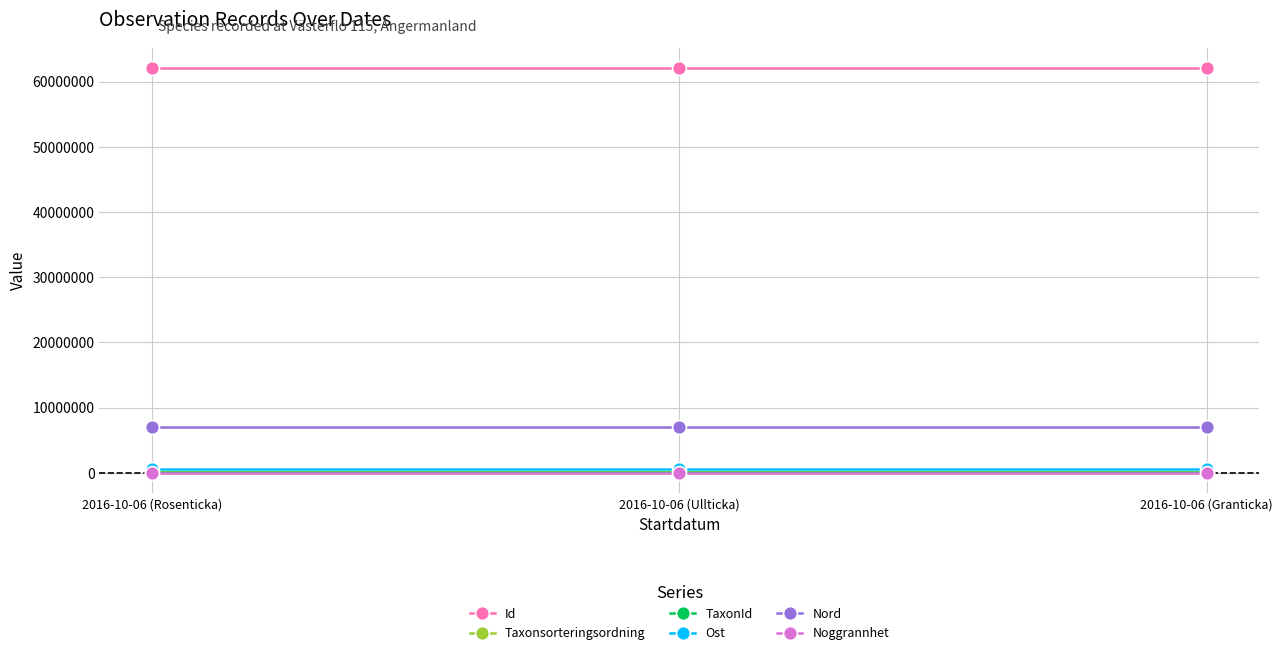

What is the label of the 2nd point from the right?

2016-10-06 (Ullticka)